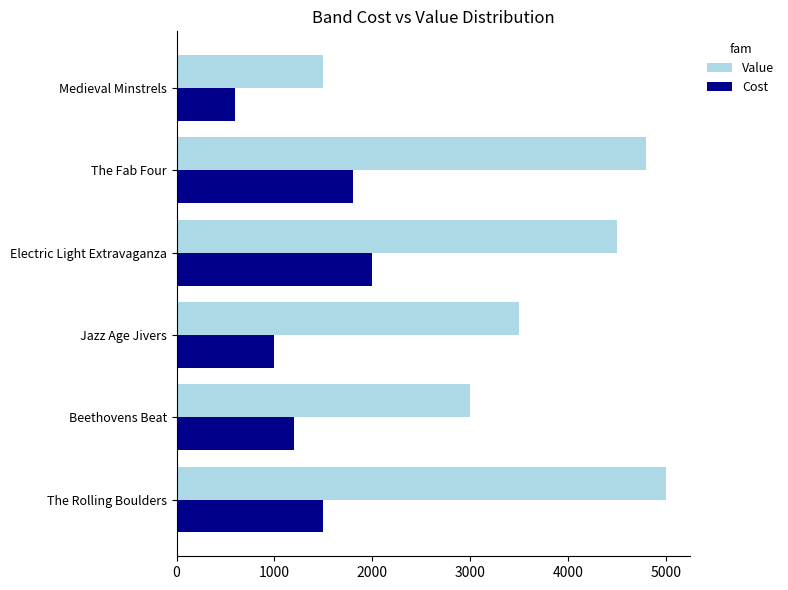

How many values in the Value series are below 4500?

3